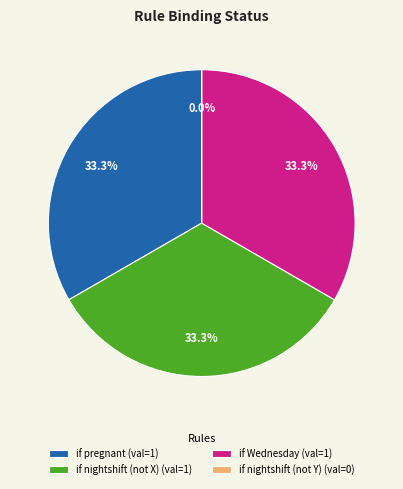

How many segments does this pie chart have?

4